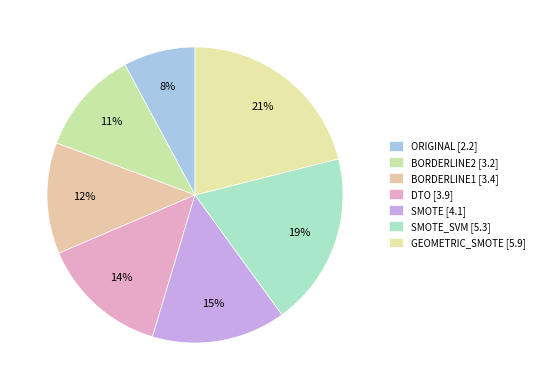

Which category has the smallest portion of the pie?

ORIGINAL